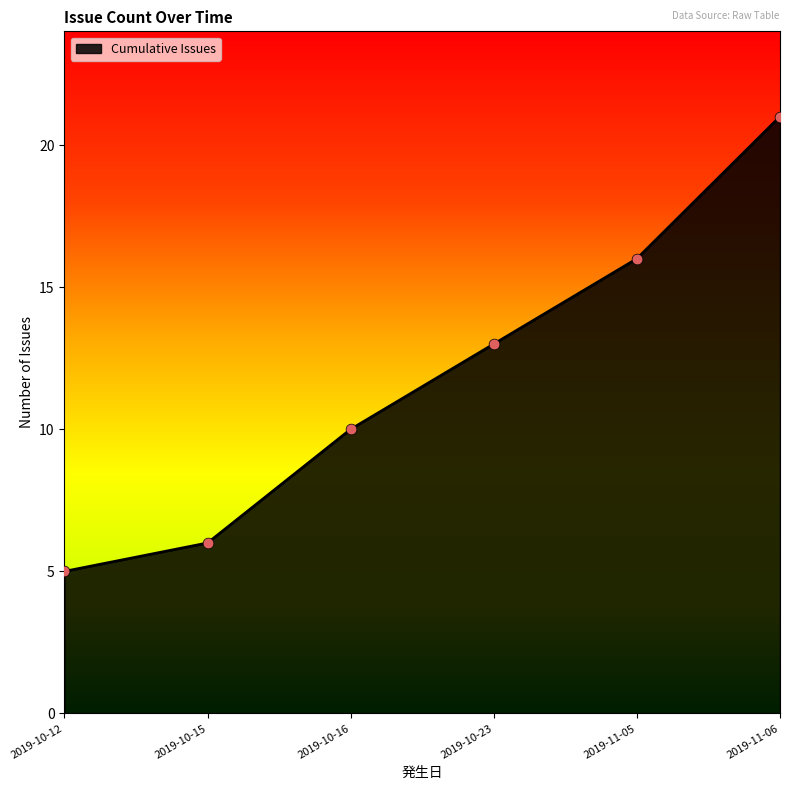

What is the change in value from 2019-11-05 to 2019-11-06?

+5